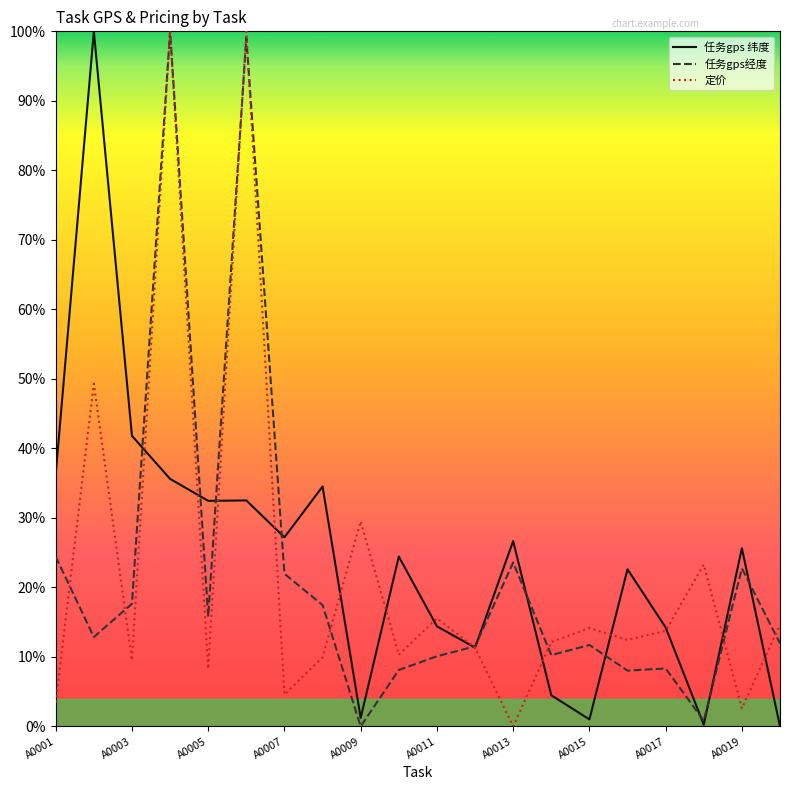

Is this an area chart (filled region under the line)?

No